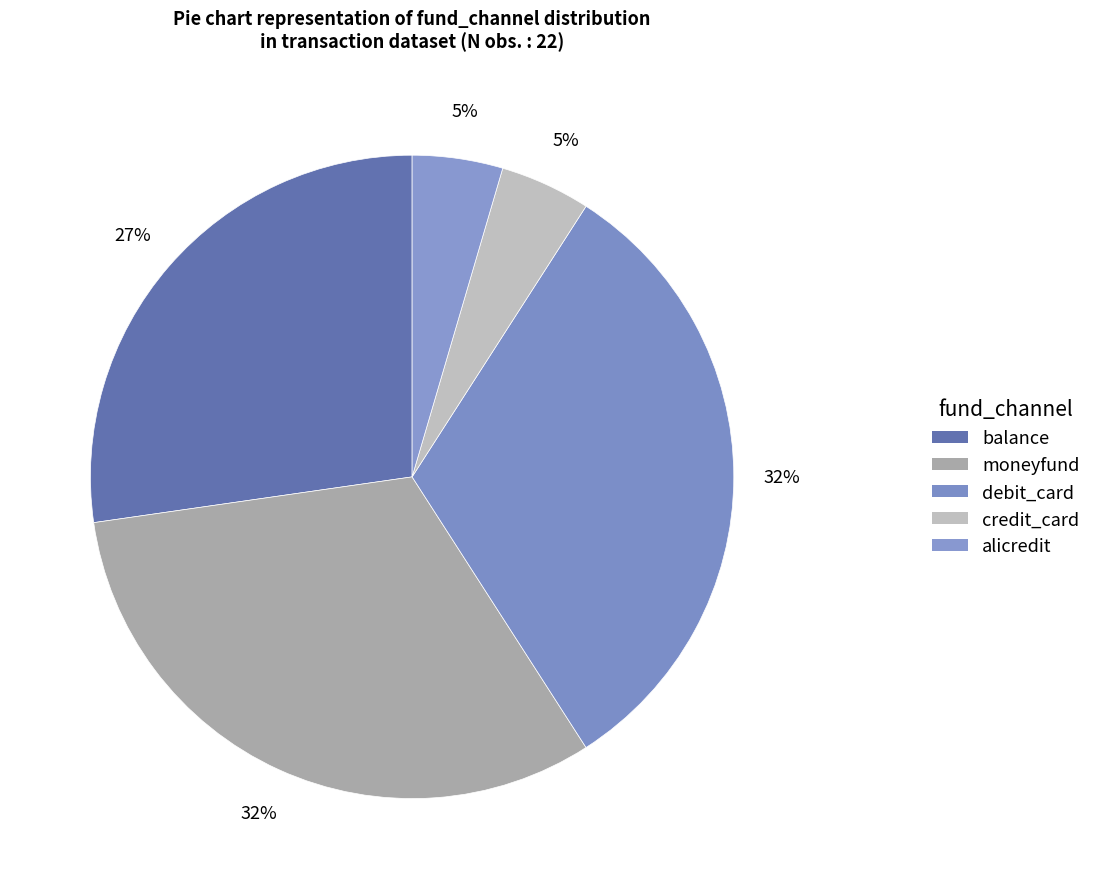

To the nearest percent, what portion does balance represent?

27%